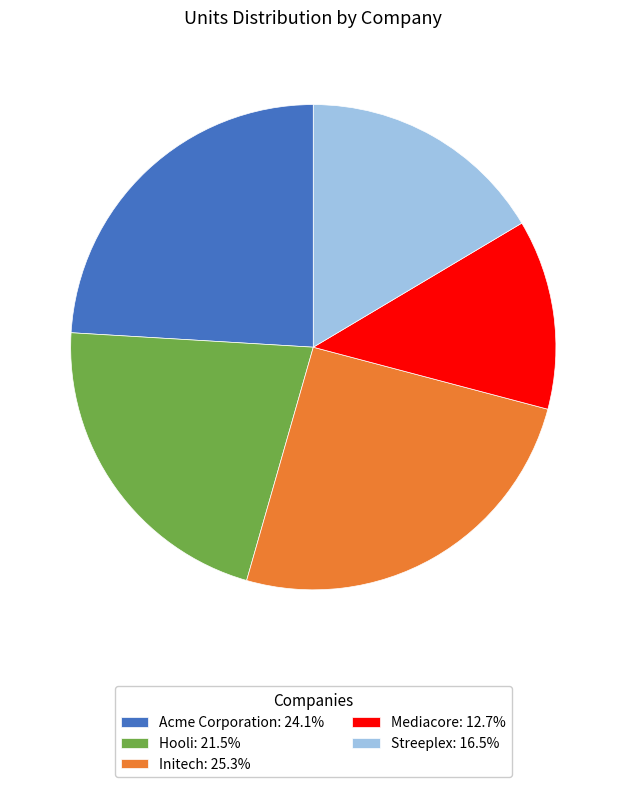

Rank the categories by value from lowest to highest.

Mediacore, Streeplex, Hooli, Acme Corporation, Initech